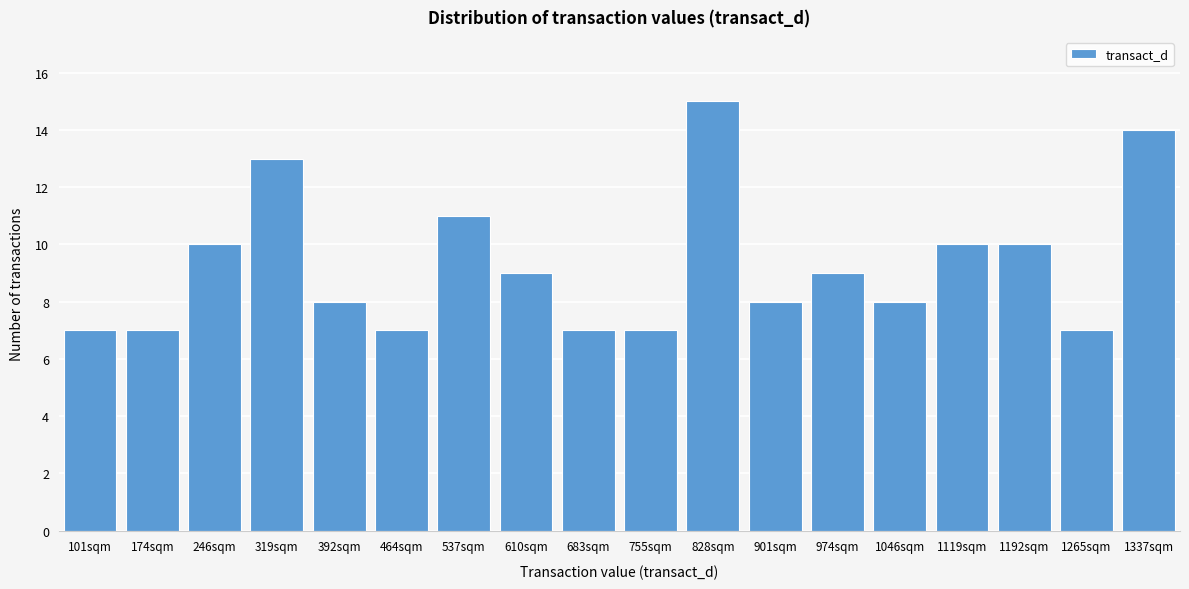

Reading left to right, extract all data points from this chart.

101sqm=7	174sqm=7	246sqm=10	319sqm=13	392sqm=8	464sqm=7	537sqm=11	610sqm=9	683sqm=7	755sqm=7	828sqm=15	901sqm=8	974sqm=9	1046sqm=8	1119sqm=10	1192sqm=10	1265sqm=7	1337sqm=14